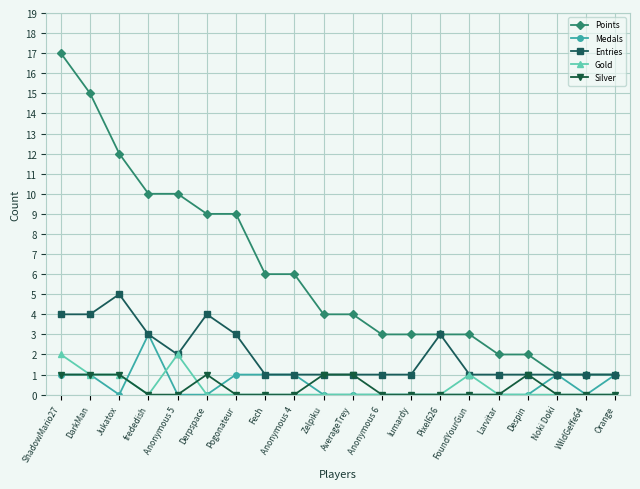

What is the difference between the highest and lowest values at lumardy?

3